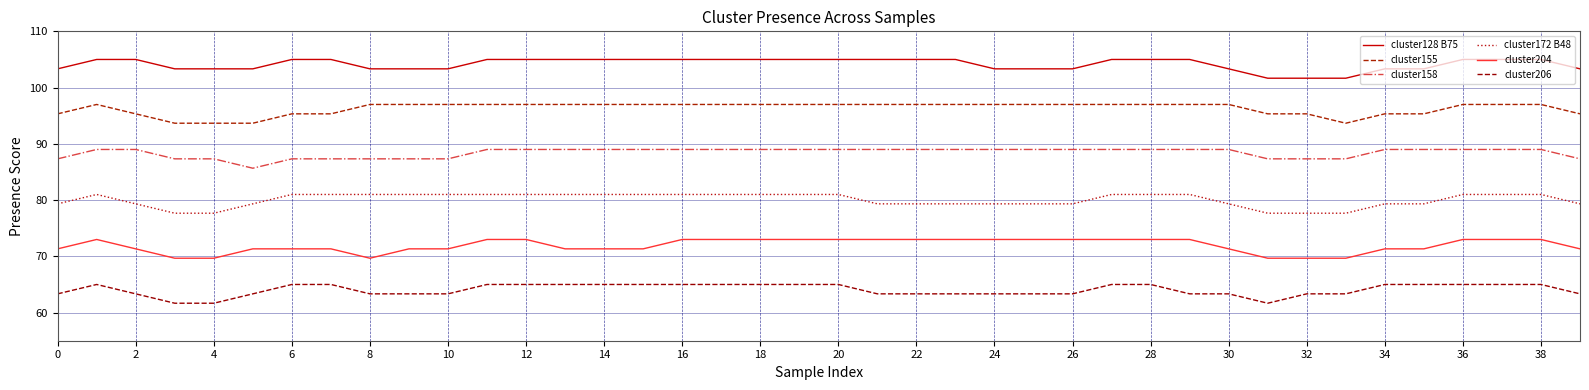

How many lines are shown in the chart?

6